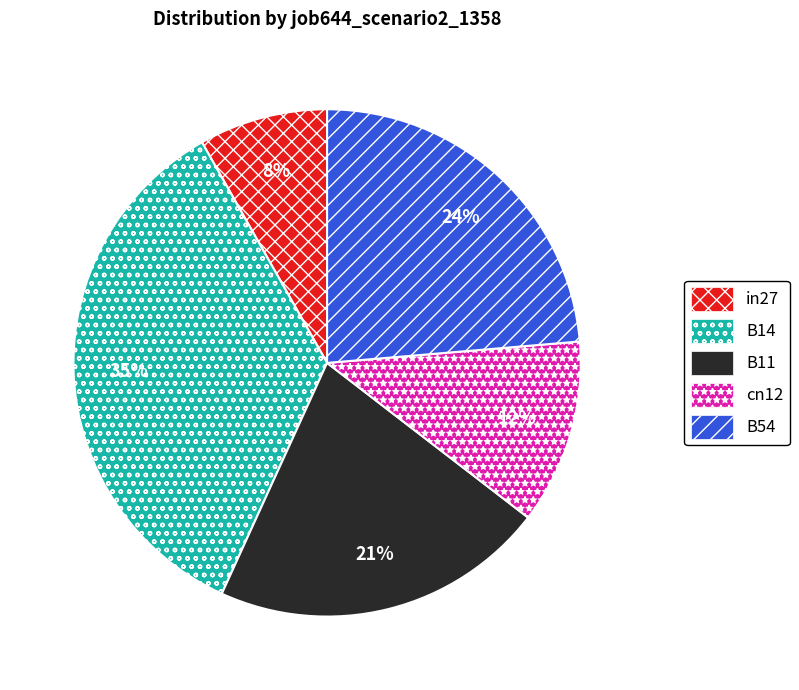

Which has a higher value, B11 or B54?

B54